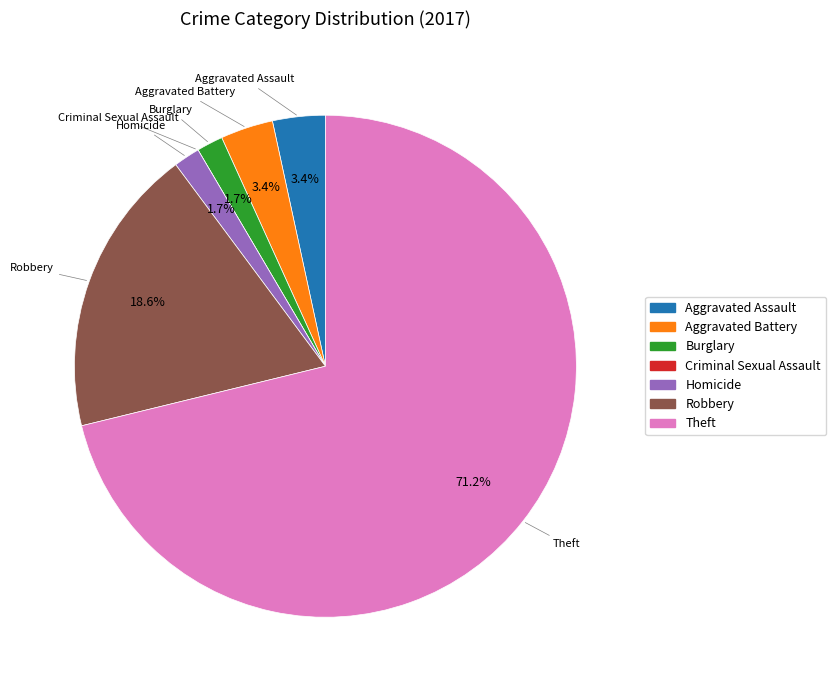

Which category has the biggest portion of the pie?

Theft